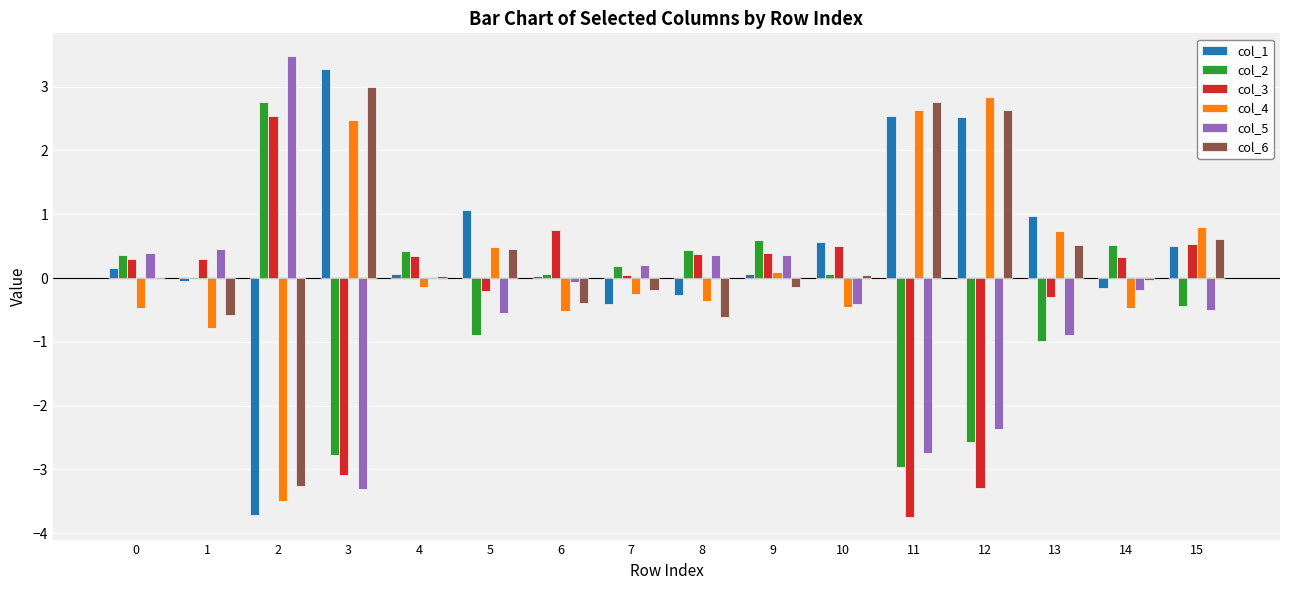

True or false: col_4 has a value of -0.5 at 0.

True